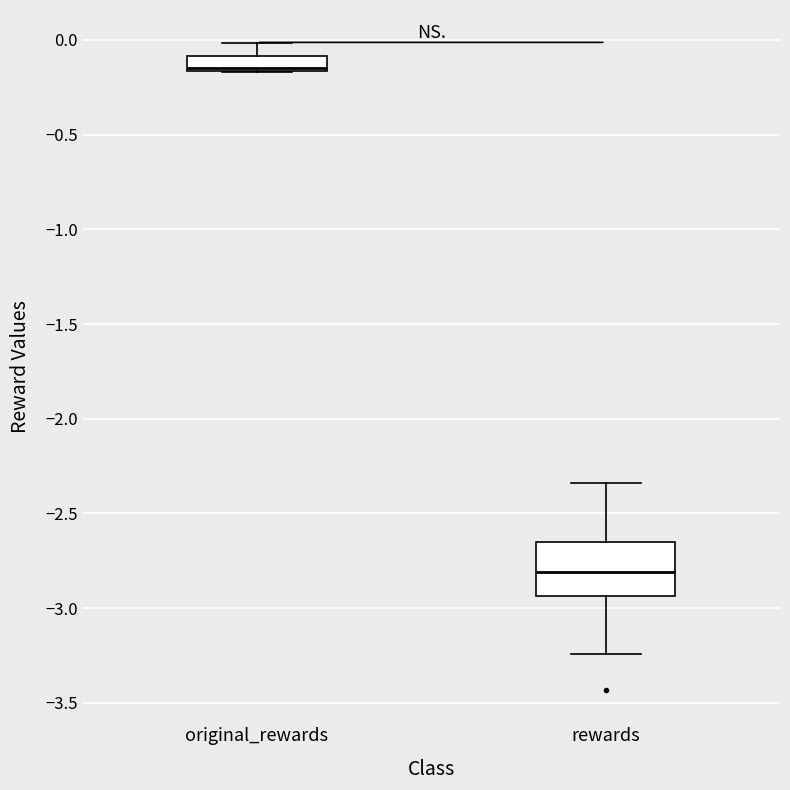

Which box is the tallest, from its lower edge to its upper edge?

rewards